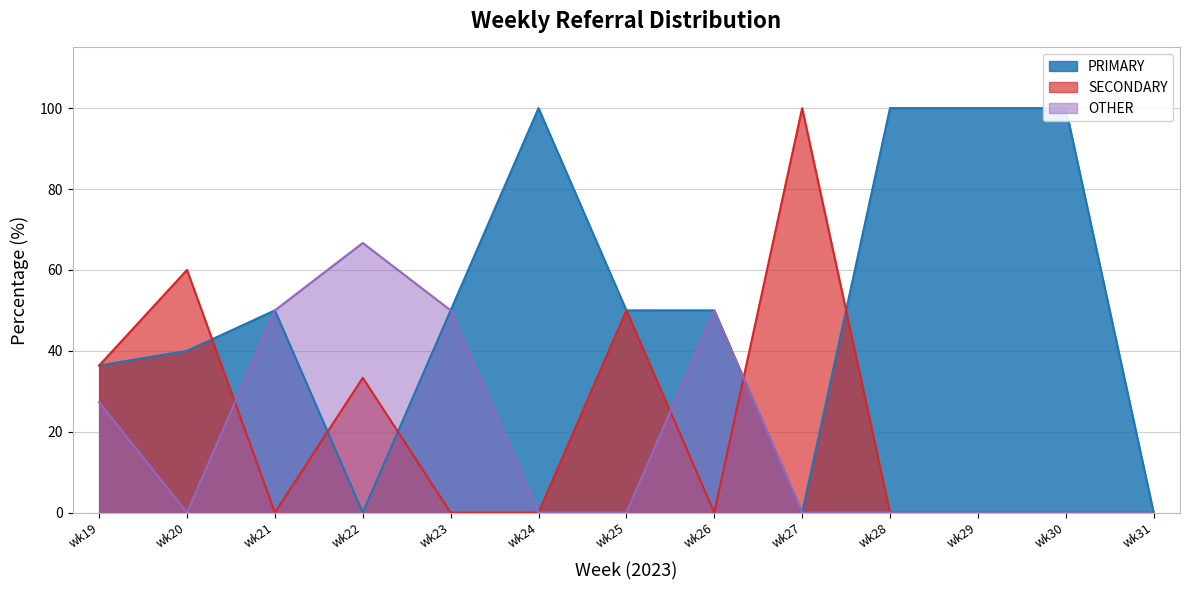

Does the chart display data point markers on the line(s)?

No